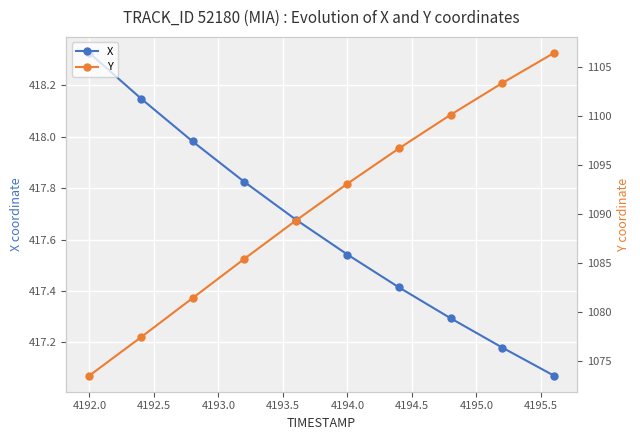

What is the sum of all X values?

4176.5